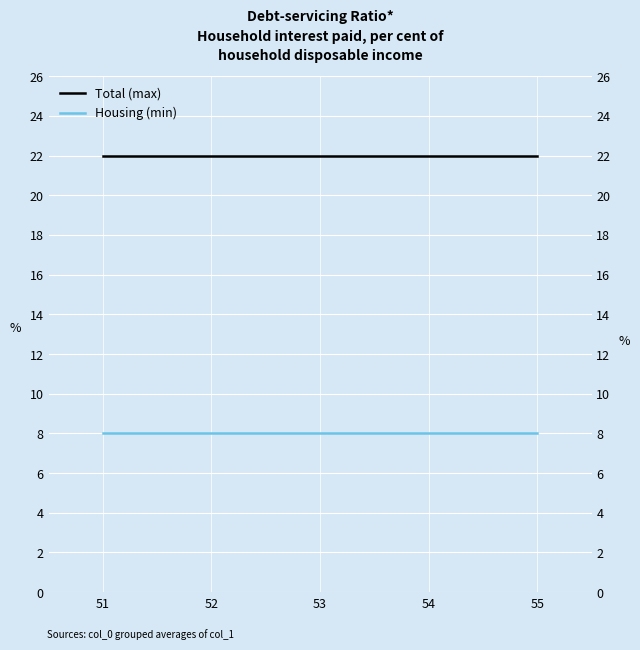

Which series has the widest spread of values?

Total (max)